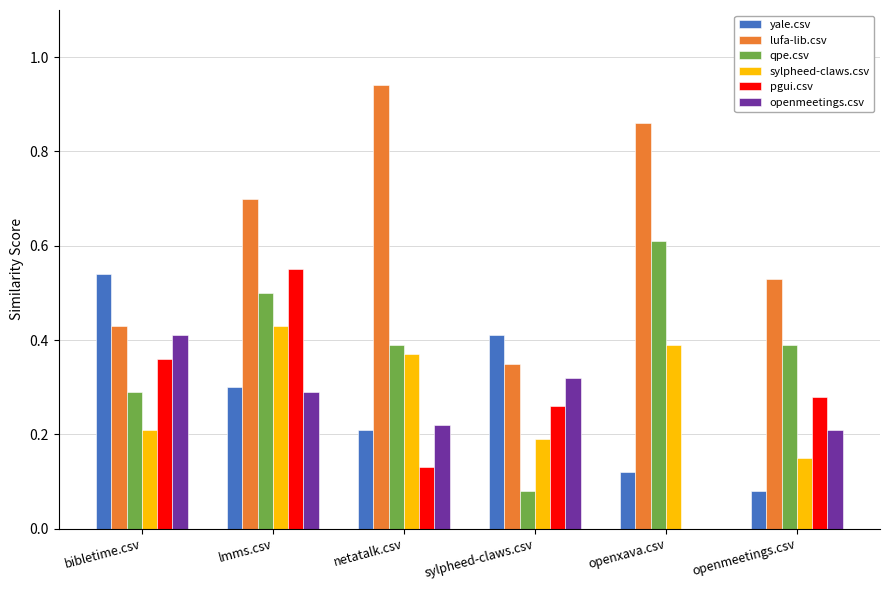

Between bibletime.csv and netatalk.csv, which series saw the biggest shift?

lufa-lib.csv